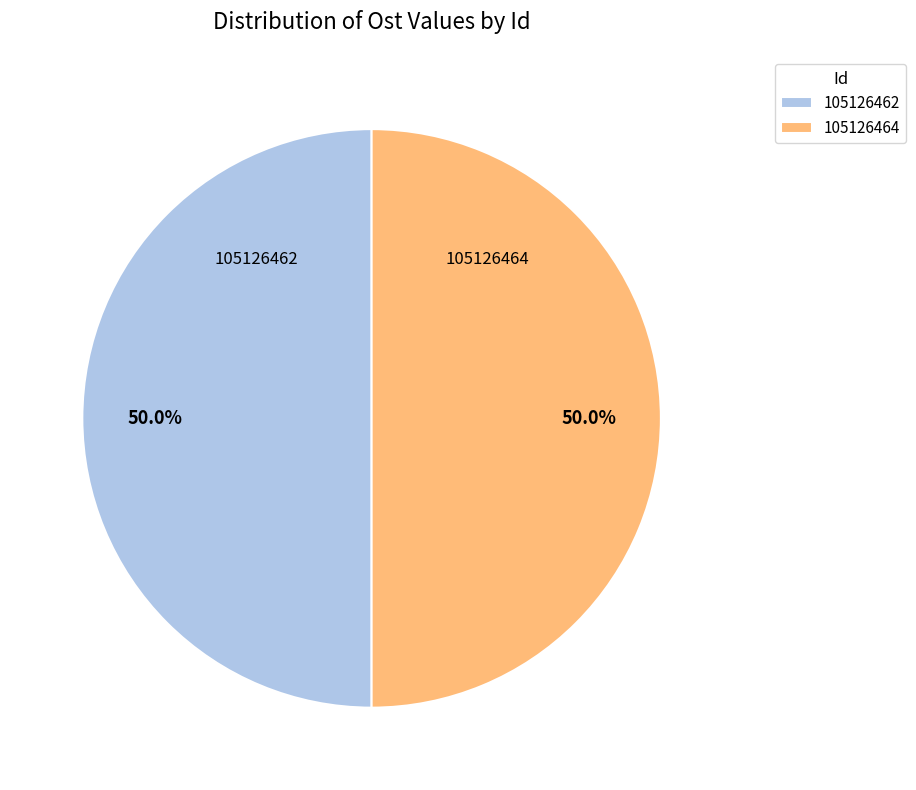

To the nearest percent, what percentage of the pie is 105126464?

50%